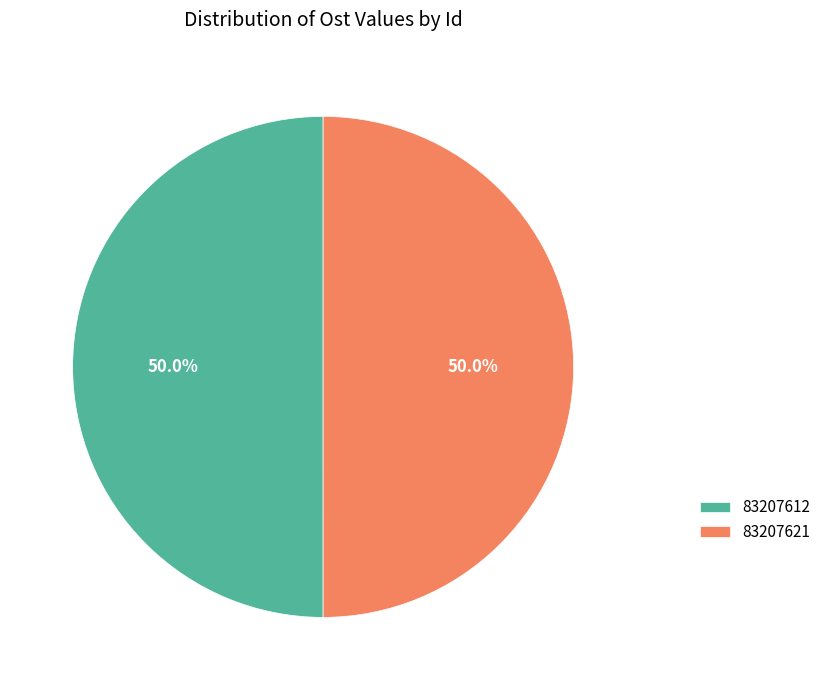

What is the total percentage of 83207612 and 83207621?

100.0%